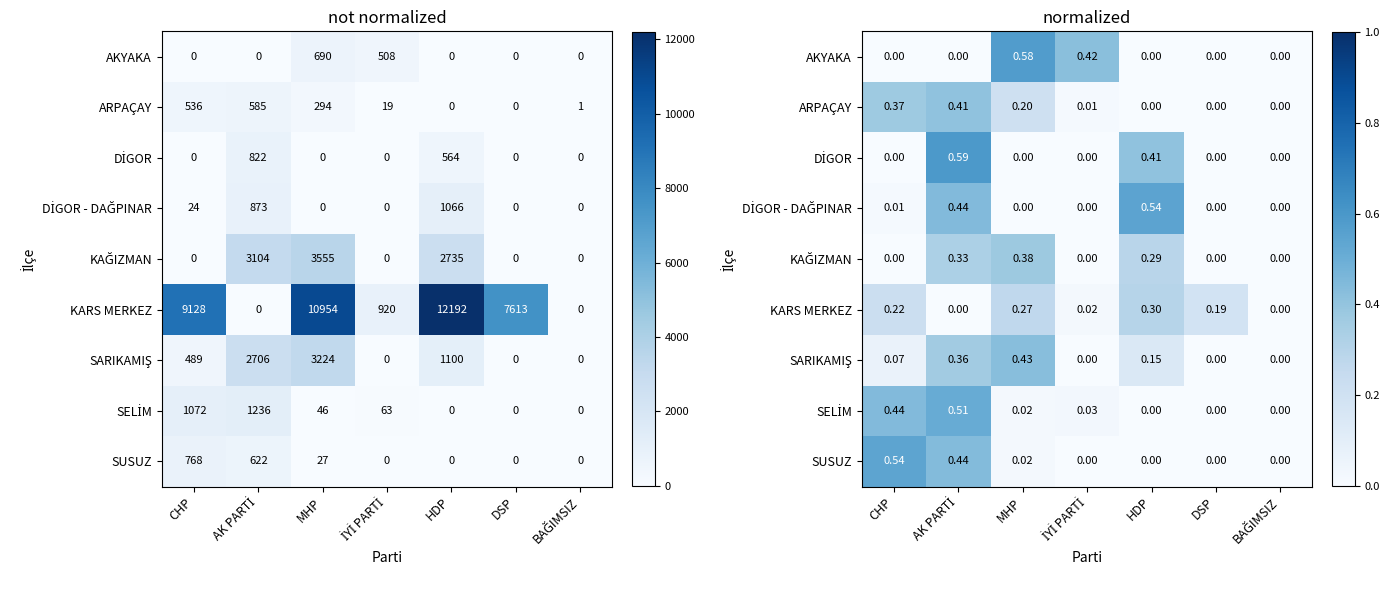

At how many categories does at least one series exceed 0?

7